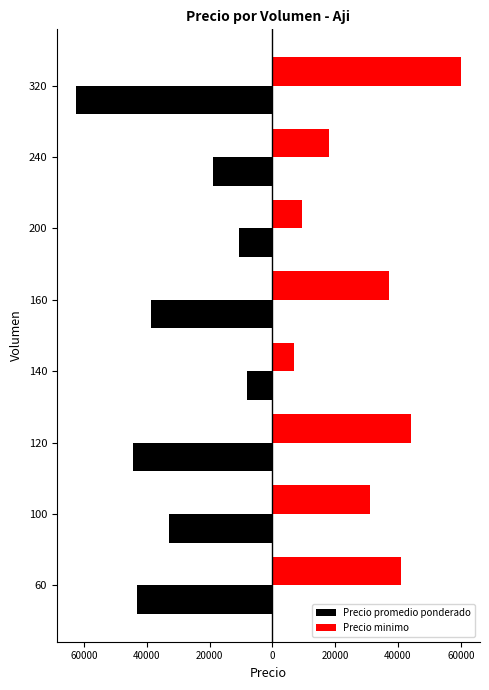

What is the lowest value of the Precio minimo series?

7000.0